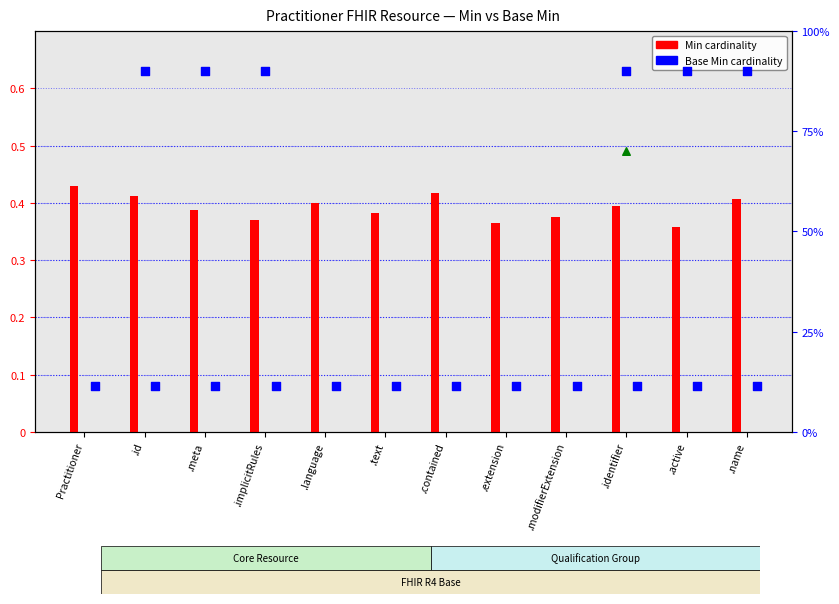

What is the total value across all series at .extension?

0.4